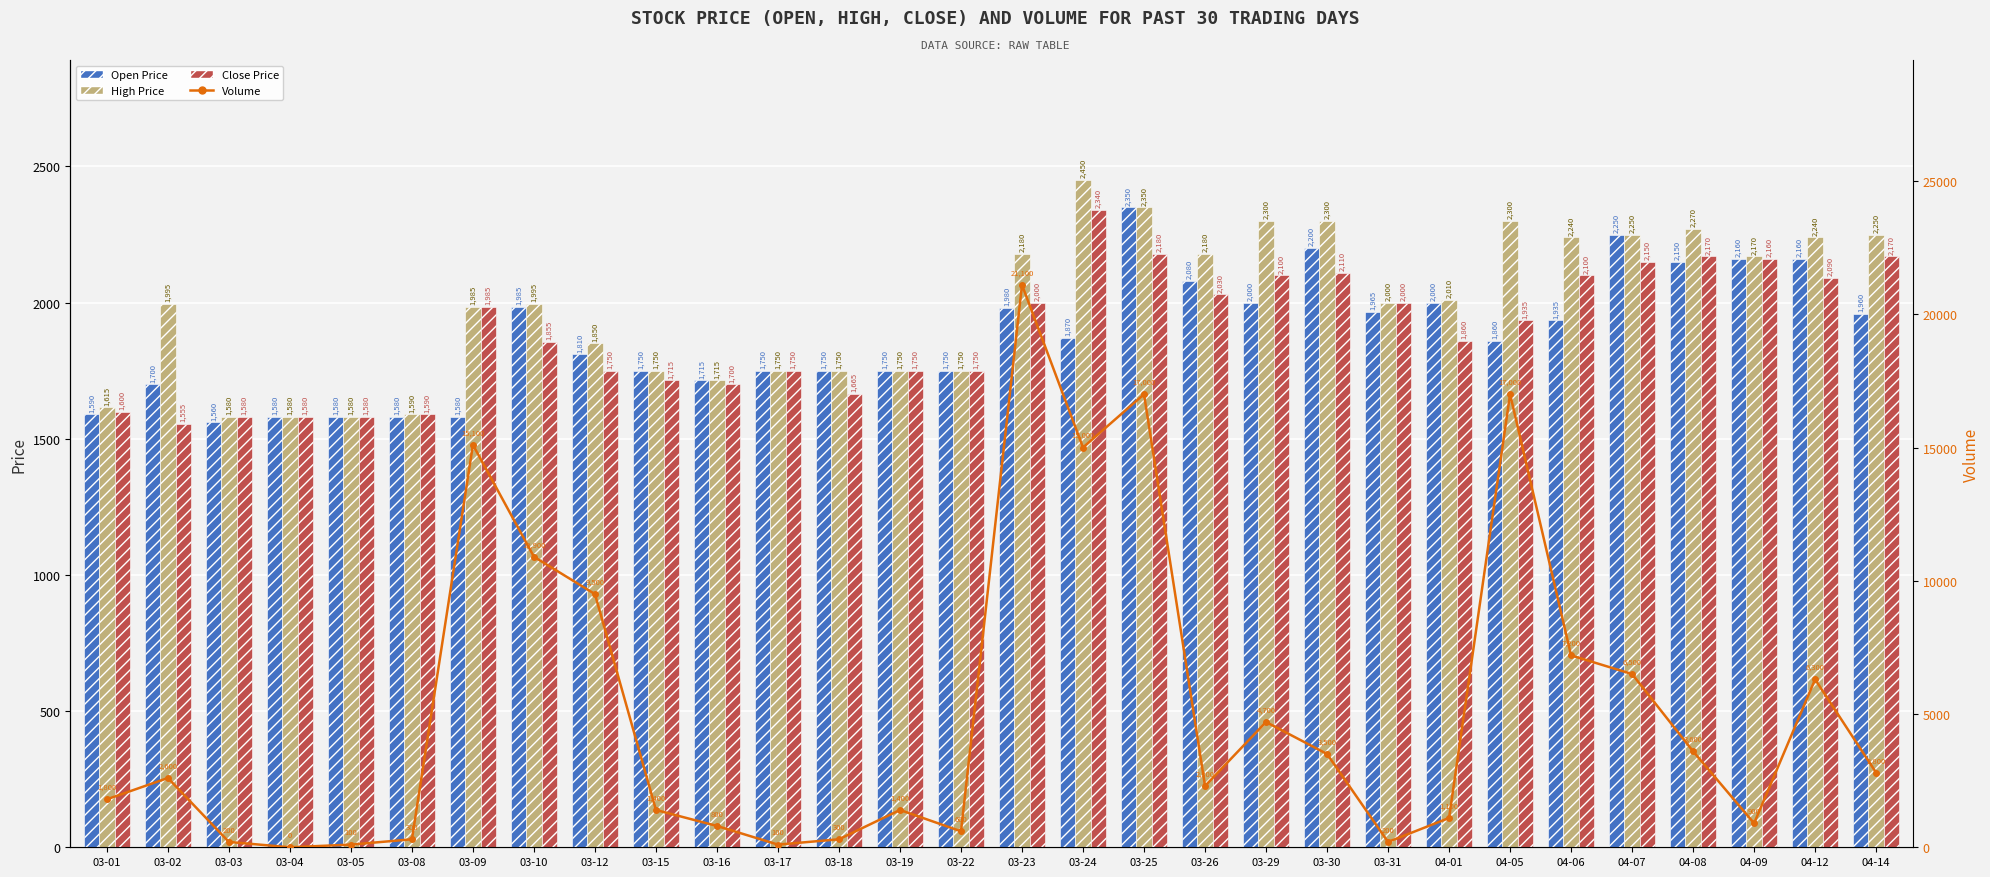

Reading right to left, list all the values displayed in this chart.

Open: 04-14=1960	04-12=2160	04-09=2160	04-08=2150	04-07=2250	04-06=1935	04-05=1860	04-01=2000	03-31=1965	03-30=2200	03-29=2000	03-26=2080	03-25=2350	03-24=1870	03-23=1980	03-22=1750	03-19=1750	03-18=1750	03-17=1750	03-16=1715	03-15=1750	03-12=1810	03-10=1985	03-09=1580	03-08=1580	03-05=1580	03-04=1580	03-03=1560	03-02=1700	03-01=1590
High: 04-14=2250	04-12=2240	04-09=2170	04-08=2270	04-07=2250	04-06=2240	04-05=2300	04-01=2010	03-31=2000	03-30=2300	03-29=2300	03-26=2180	03-25=2350	03-24=2450	03-23=2180	03-22=1750	03-19=1750	03-18=1750	03-17=1750	03-16=1715	03-15=1750	03-12=1850	03-10=1995	03-09=1985	03-08=1590	03-05=1580	03-04=1580	03-03=1580	03-02=1995	03-01=1615
Close: 04-14=2170	04-12=2090	04-09=2160	04-08=2170	04-07=2150	04-06=2100	04-05=1935	04-01=1860	03-31=2000	03-30=2110	03-29=2100	03-26=2030	03-25=2180	03-24=2340	03-23=2000	03-22=1750	03-19=1750	03-18=1665	03-17=1750	03-16=1700	03-15=1715	03-12=1750	03-10=1855	03-09=1985	03-08=1590	03-05=1580	03-04=1580	03-03=1580	03-02=1555	03-01=1600
Volume: 04-14=2800	04-12=6300	04-09=900	04-08=3600	04-07=6500	04-06=7200	04-05=17000	04-01=1100	03-31=200	03-30=3500	03-29=4700	03-26=2300	03-25=17000	03-24=15000	03-23=21100	03-22=600	03-19=1400	03-18=300	03-17=100	03-16=800	03-15=1400	03-12=9500	03-10=10900	03-09=15100	03-08=300	03-05=100	03-04=0	03-03=200	03-02=2600	03-01=1800